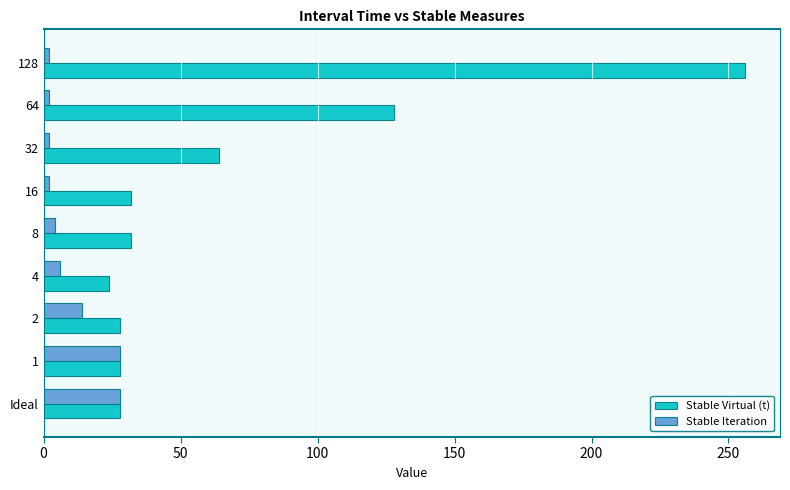

At how many categories does at least one series exceed 54?

3